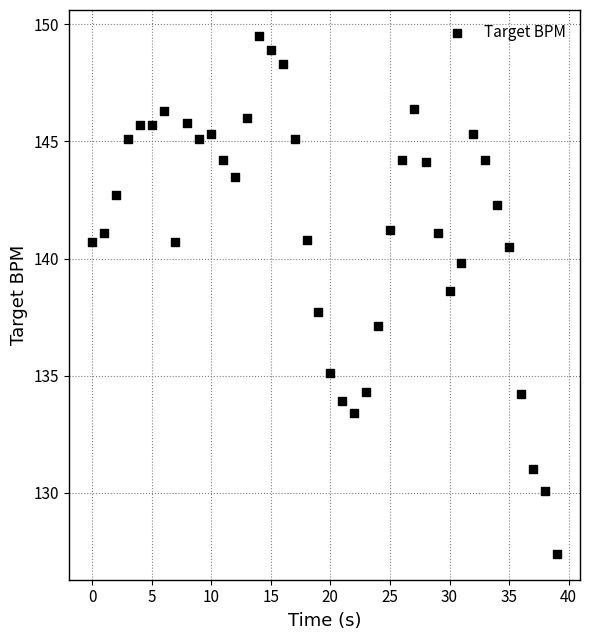

What Y value in the scatter plot is closest to 138?

137.7